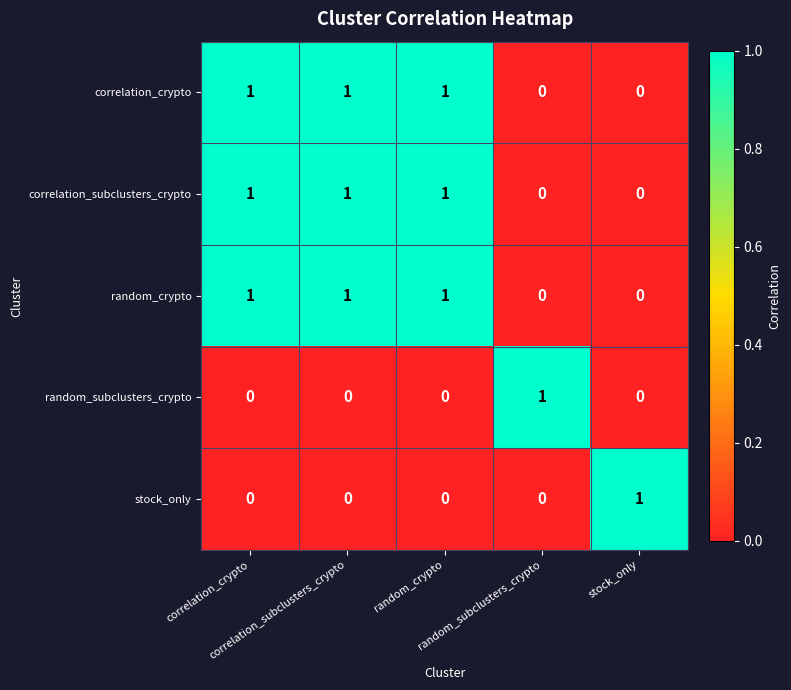

At how many categories does at least one series exceed 0?

5